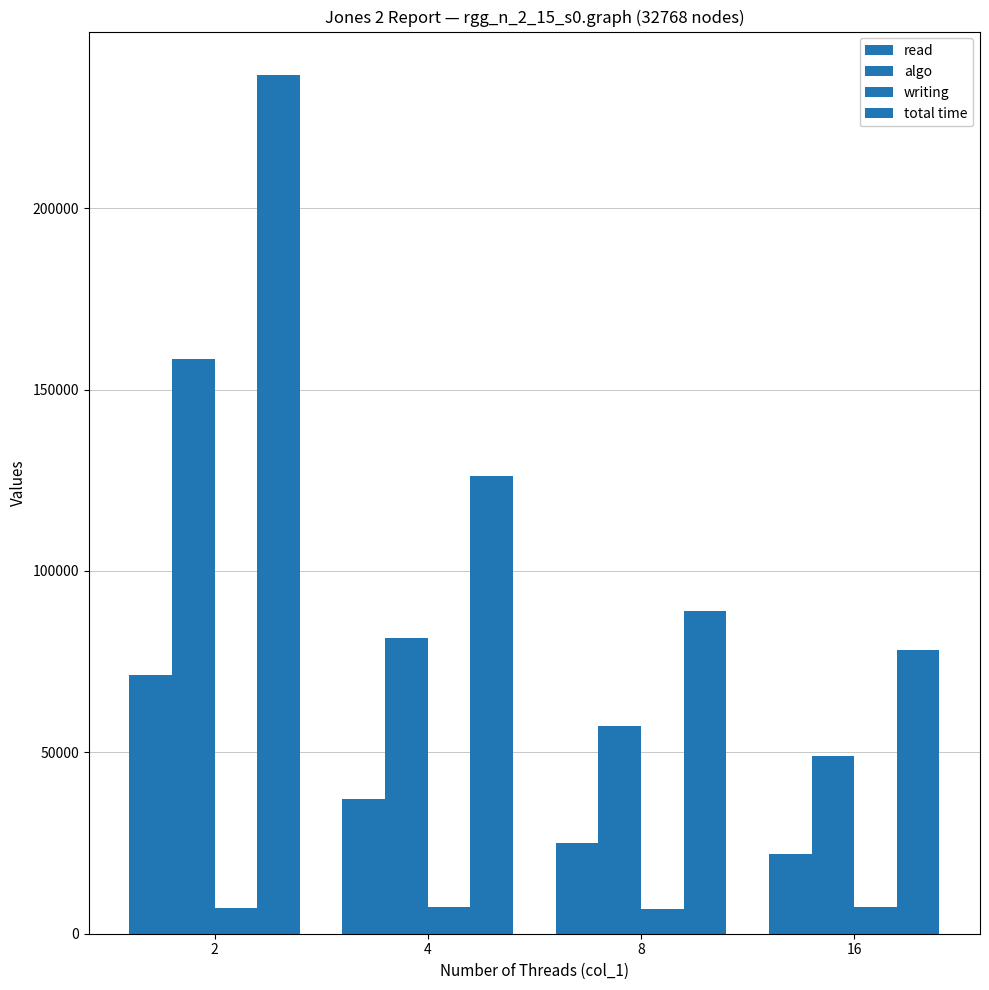

What is the difference between the writing values at 4 and 2?

260.6